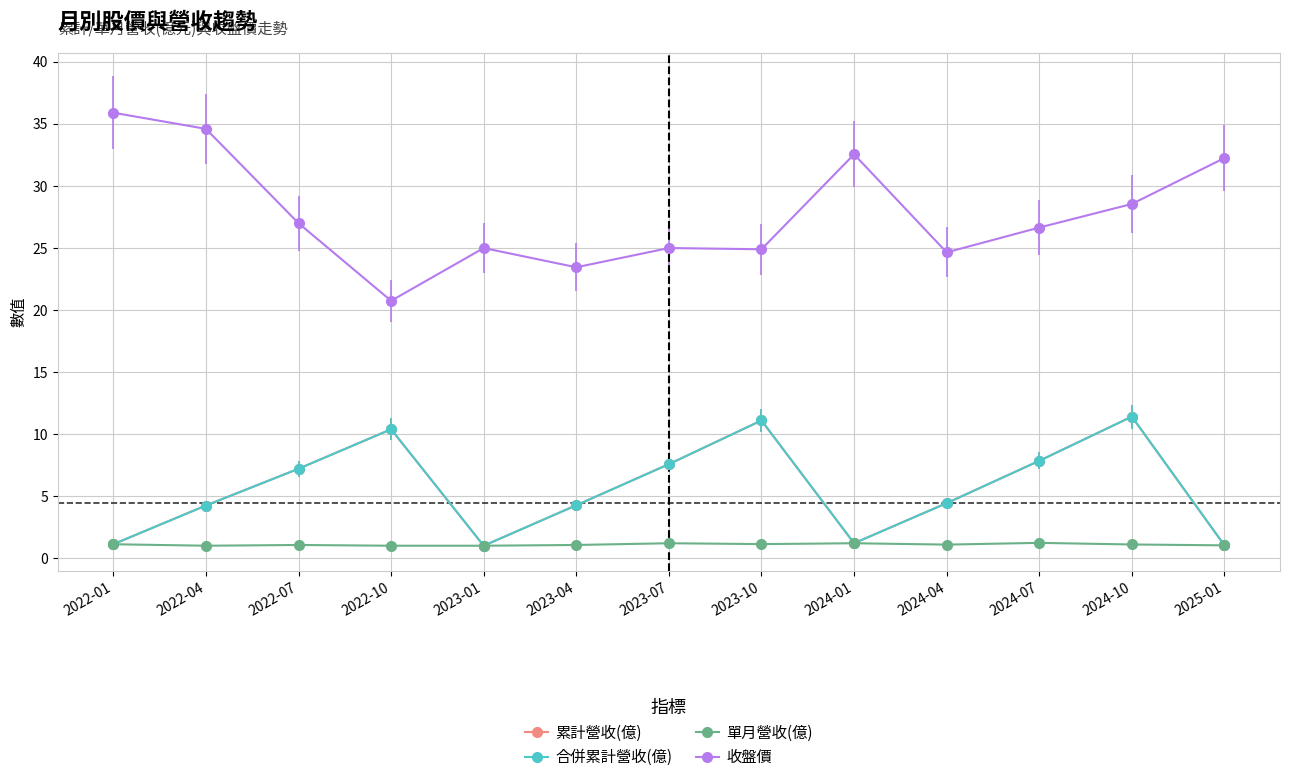

At how many categories does at least one series exceed 31?

4